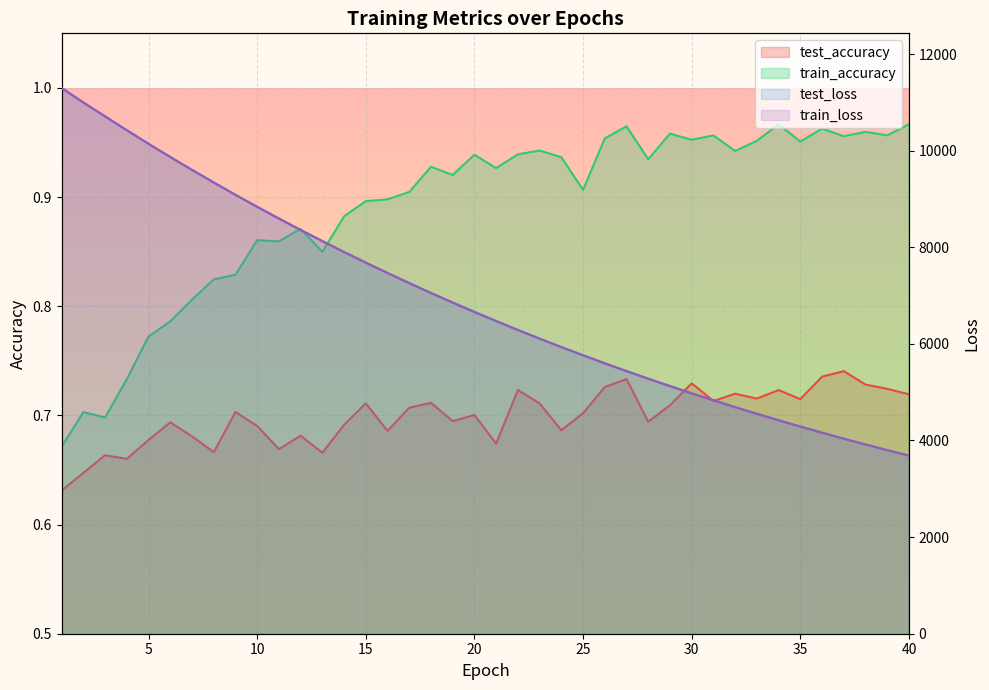

What is the lowest value of the test_accuracy series?

0.6